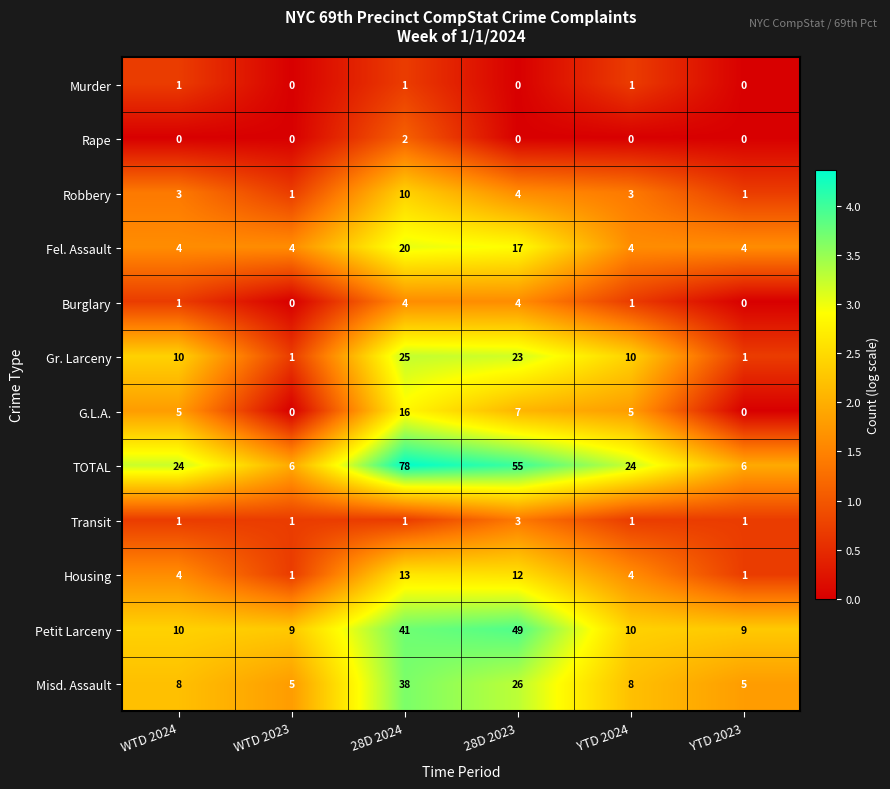

Is it true that TOTAL equals 82 at 28D 2023?

False